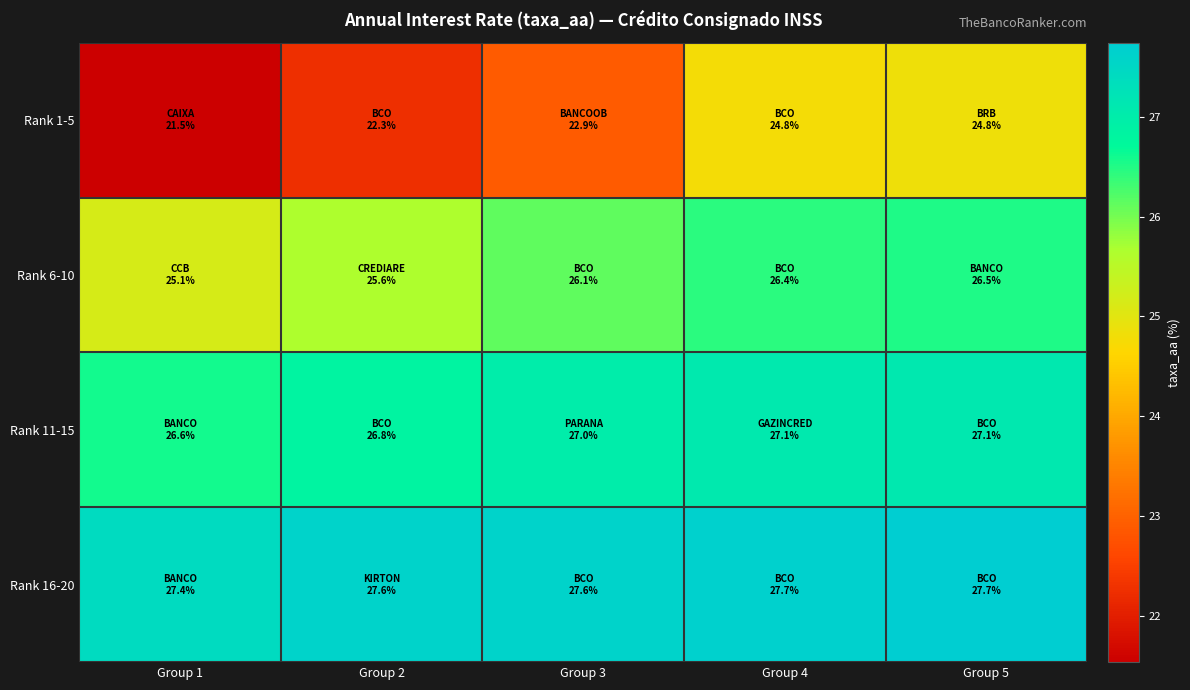

Reading left to right, list all the values displayed in this chart.

Rank 1-5: Group 1=21.5	Group 2=22.3	Group 3=22.9	Group 4=24.8	Group 5=24.8
Rank 6-10: Group 1=25.1	Group 2=25.6	Group 3=26.1	Group 4=26.4	Group 5=26.5
Rank 11-15: Group 1=26.6	Group 2=26.8	Group 3=27.0	Group 4=27.1	Group 5=27.1
Rank 16-20: Group 1=27.4	Group 2=27.6	Group 3=27.6	Group 4=27.7	Group 5=27.7